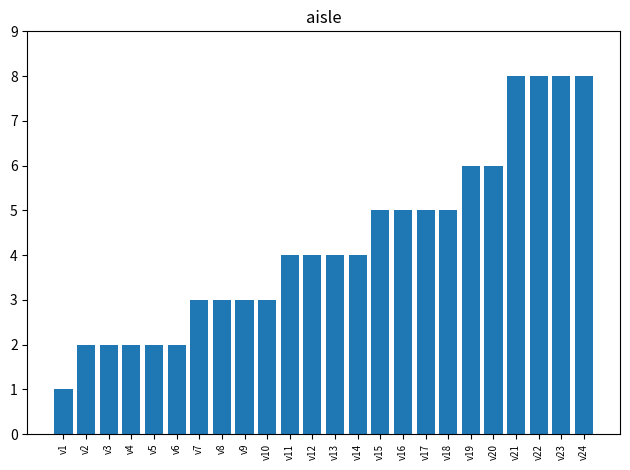

Is it true that the value at v20 is 6?

True